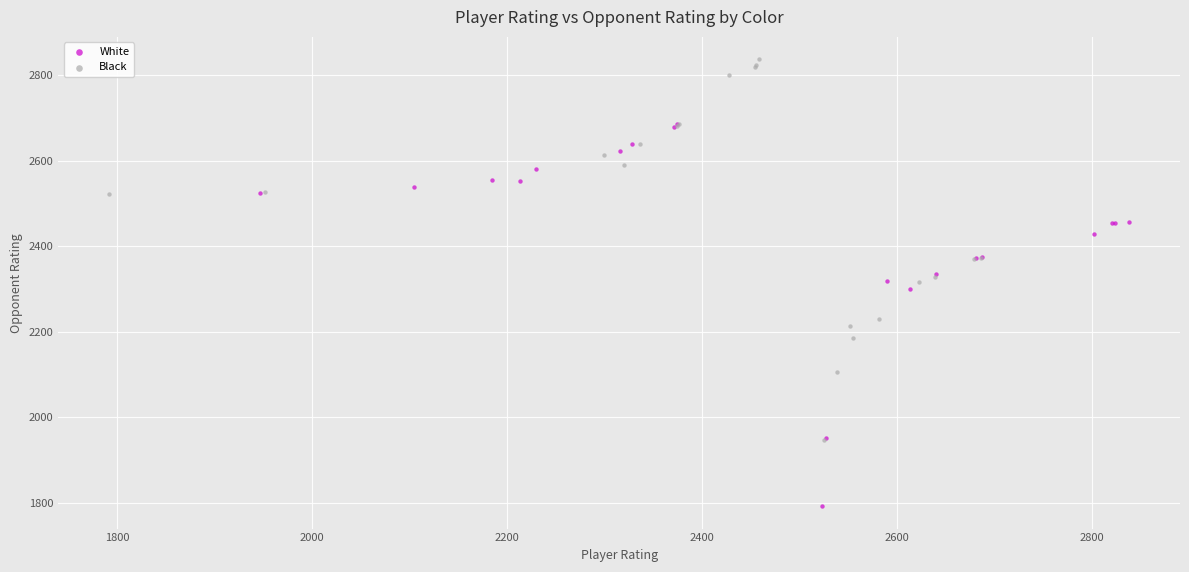

Which series contains the lowest Y value?

White